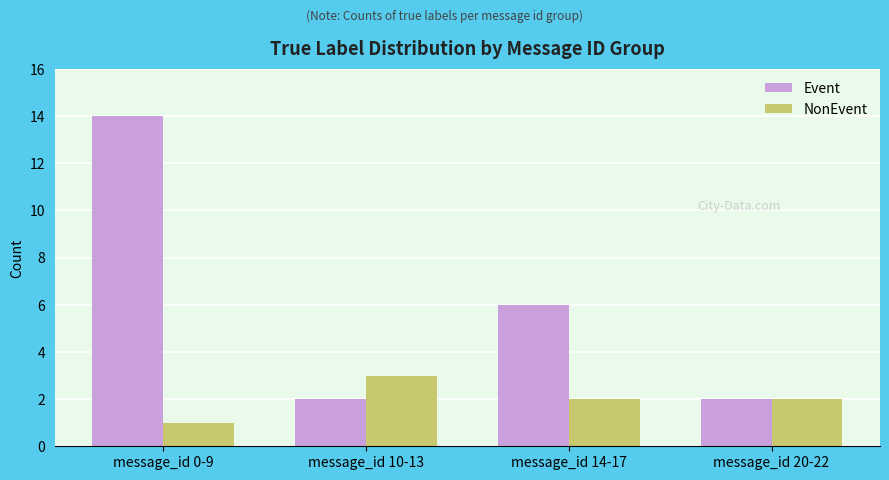

What is the difference between the highest and lowest values at message_id 0-9?

13